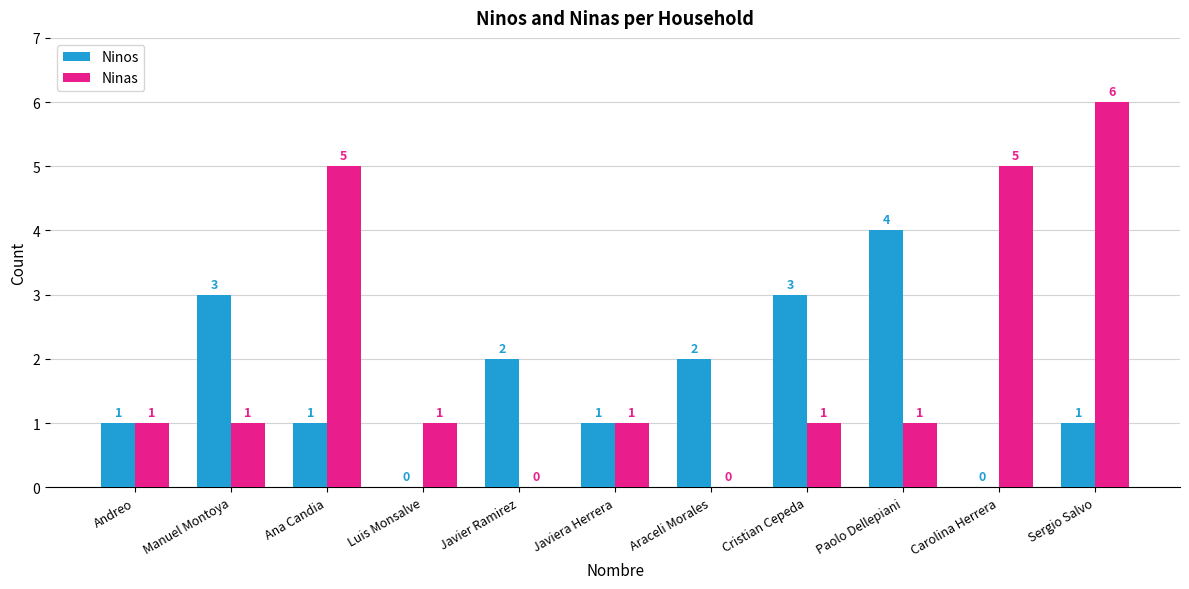

What is the total value across all series at Sergio Salvo?

7